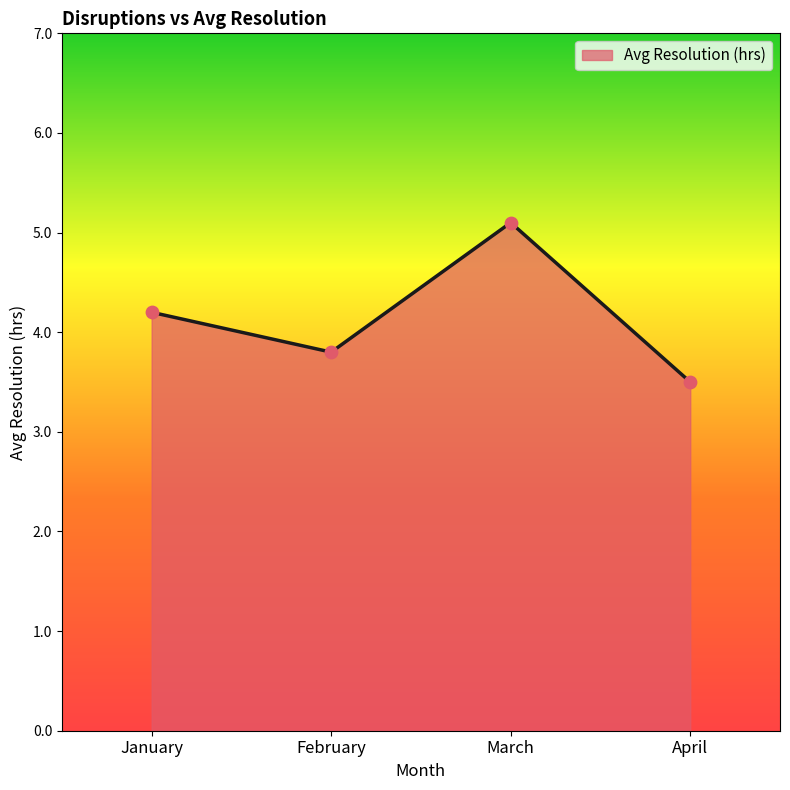

Which has a higher value, March or April?

March